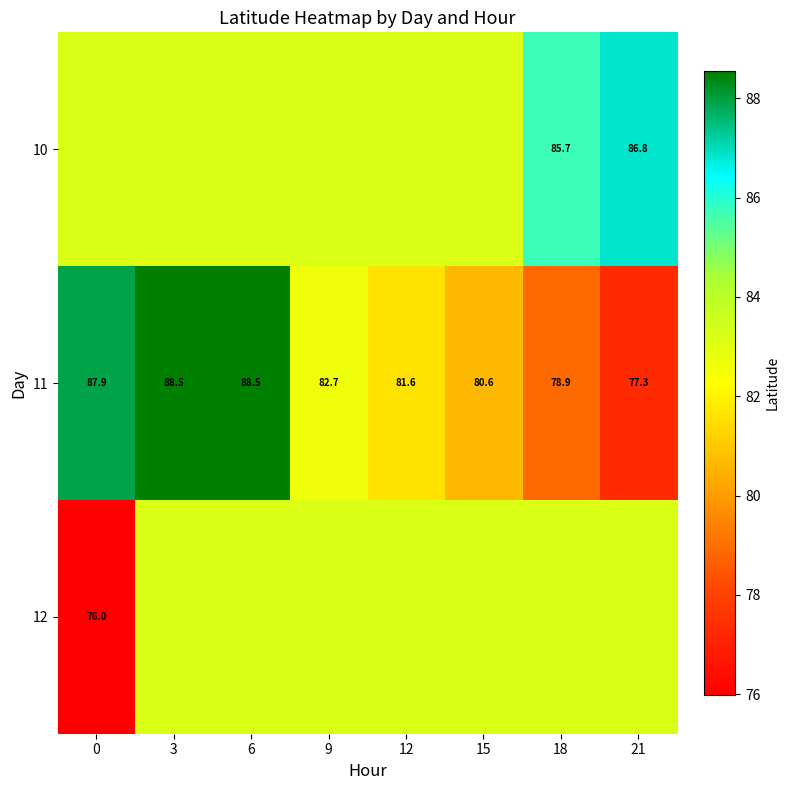

What is the difference between the 10 values at 15 and 21?

3.7